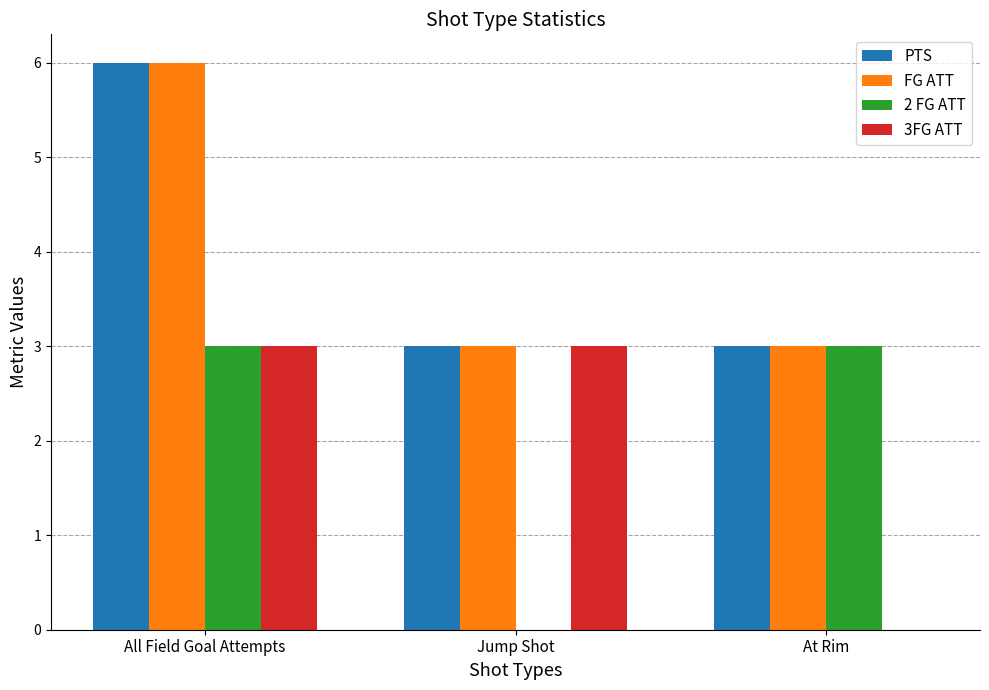

What is the maximum value for PTS?

6